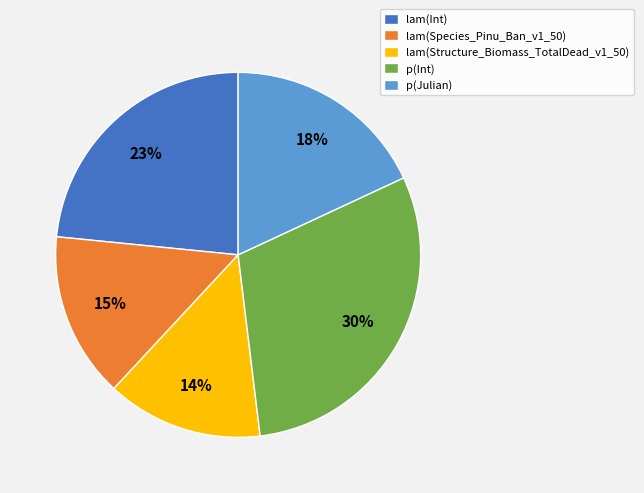

Count the number of slices in the pie.

5